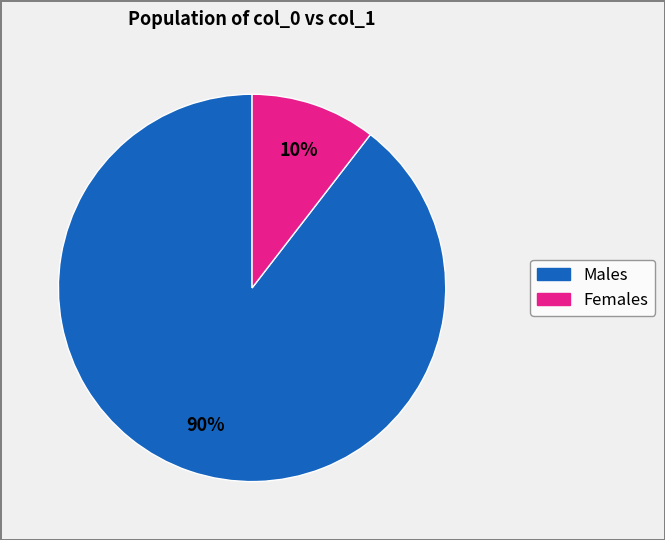

To the nearest percent, what is the average slice percentage?

50%